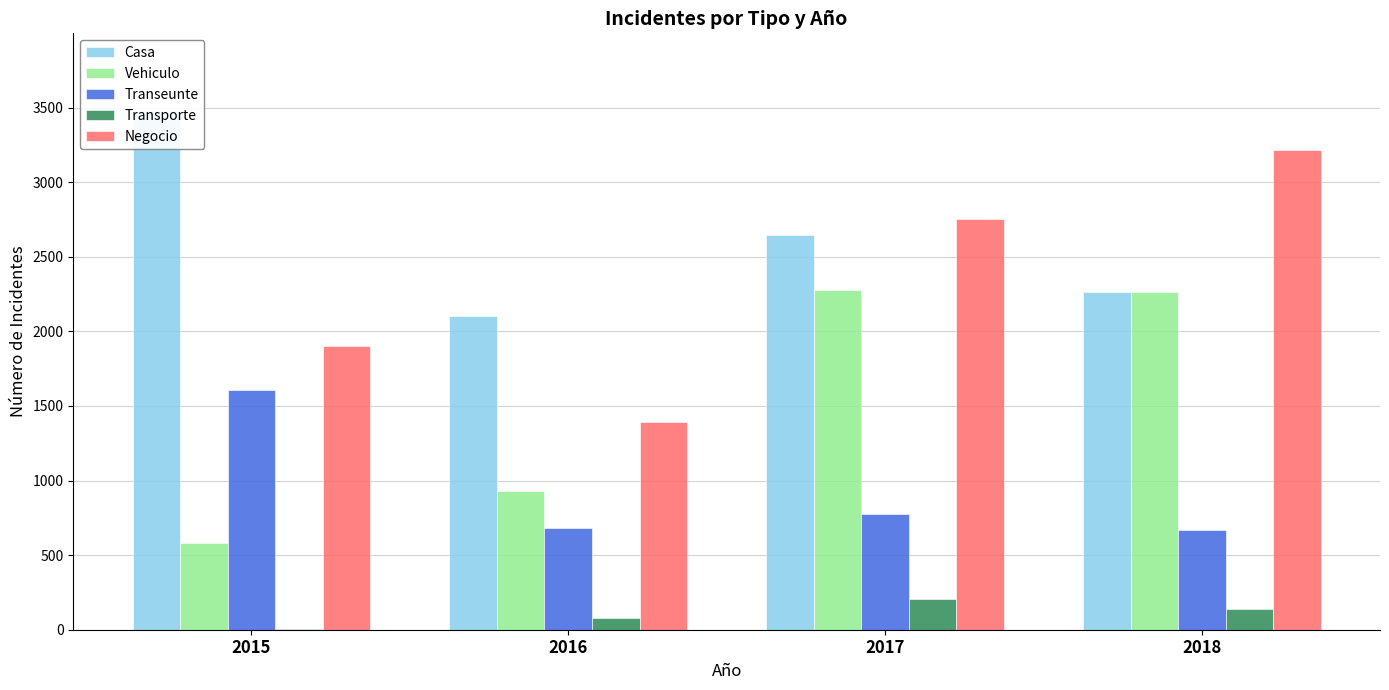

Is it true that Transeunte equals 316 at 2016?

False